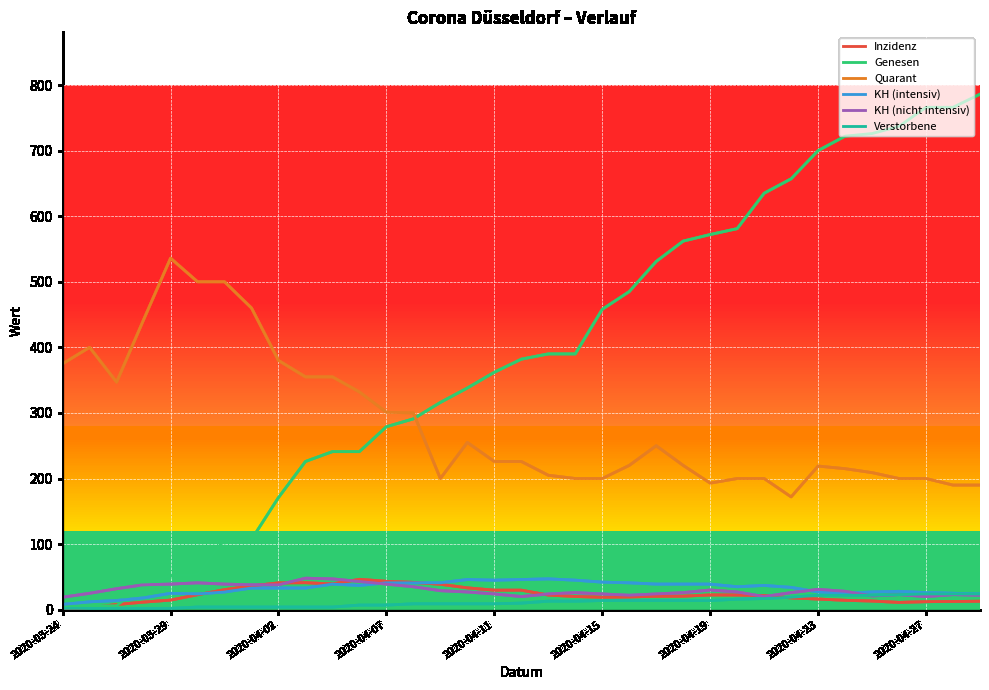

What is the greatest value displayed?

786.0